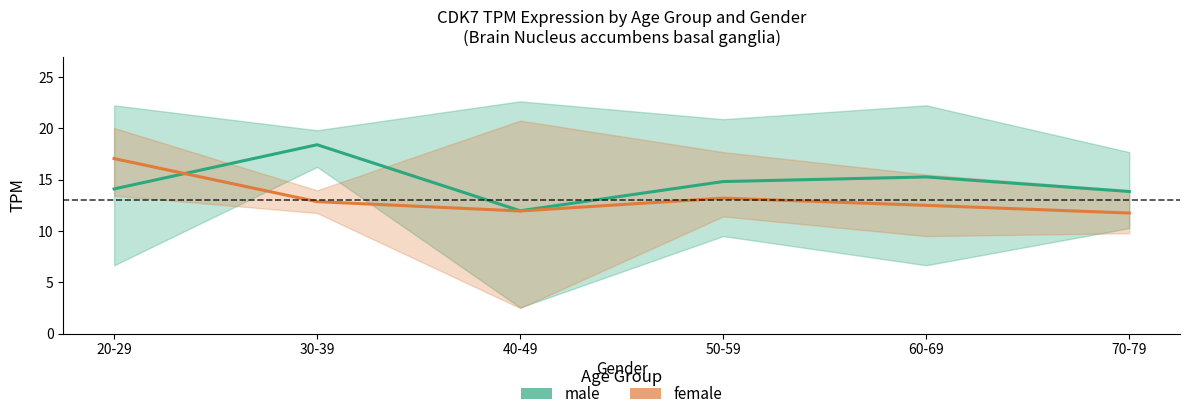

True or false: female has a value of 15.8 at 40-49.

False